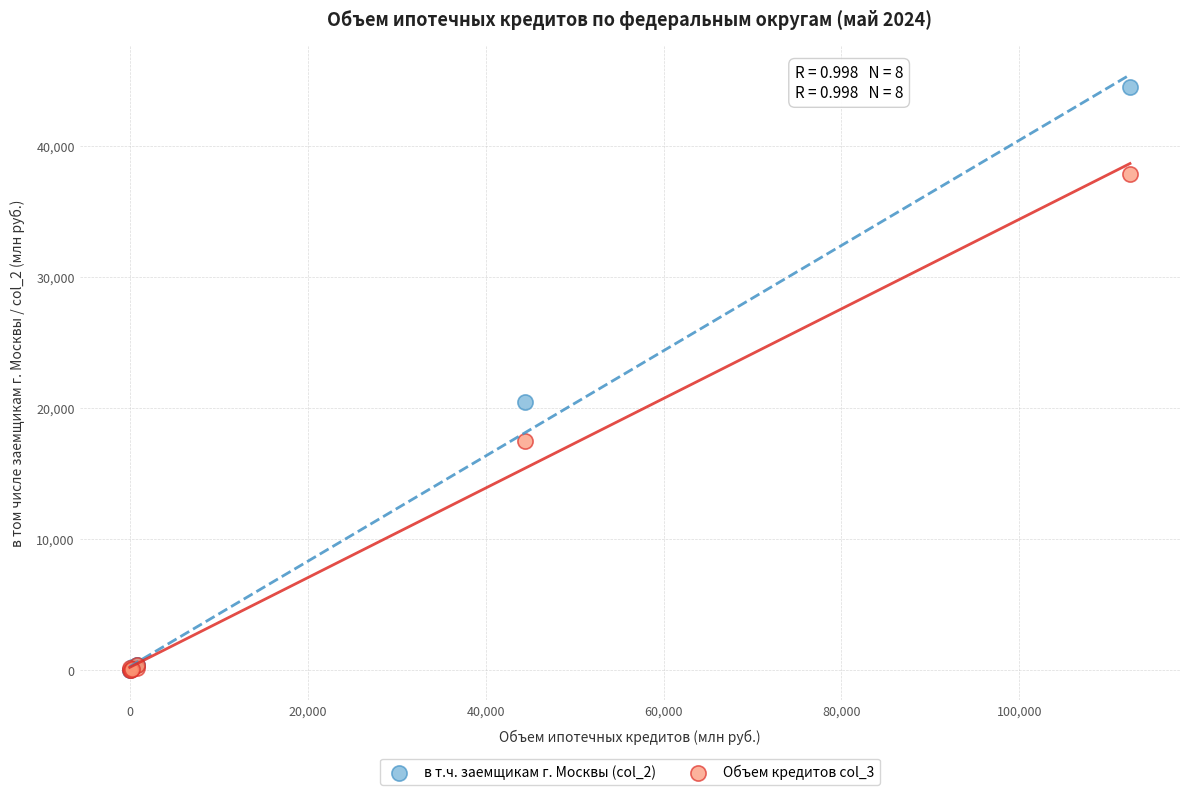

Across all series, what Y value is closest to 22273?

20483